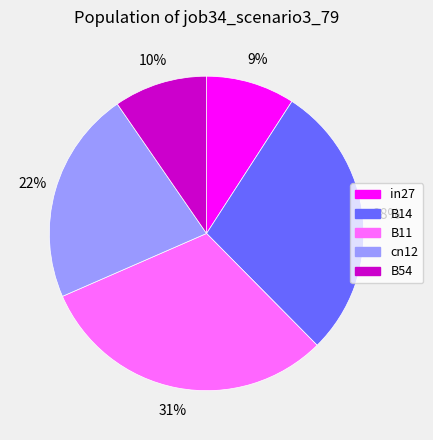

What is the largest slice in the pie chart?

B11